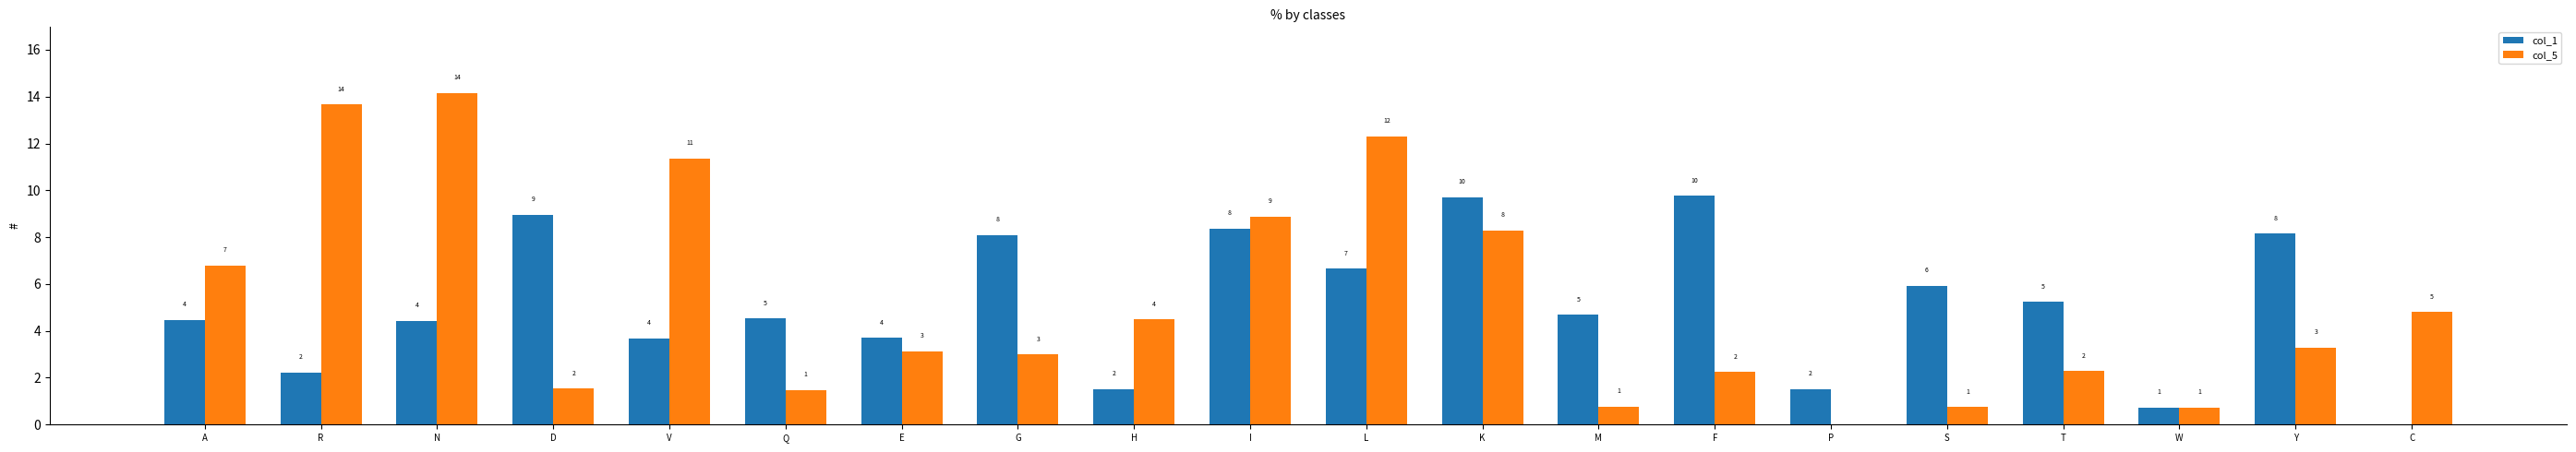

What is the total value across all series at Y?

11.4